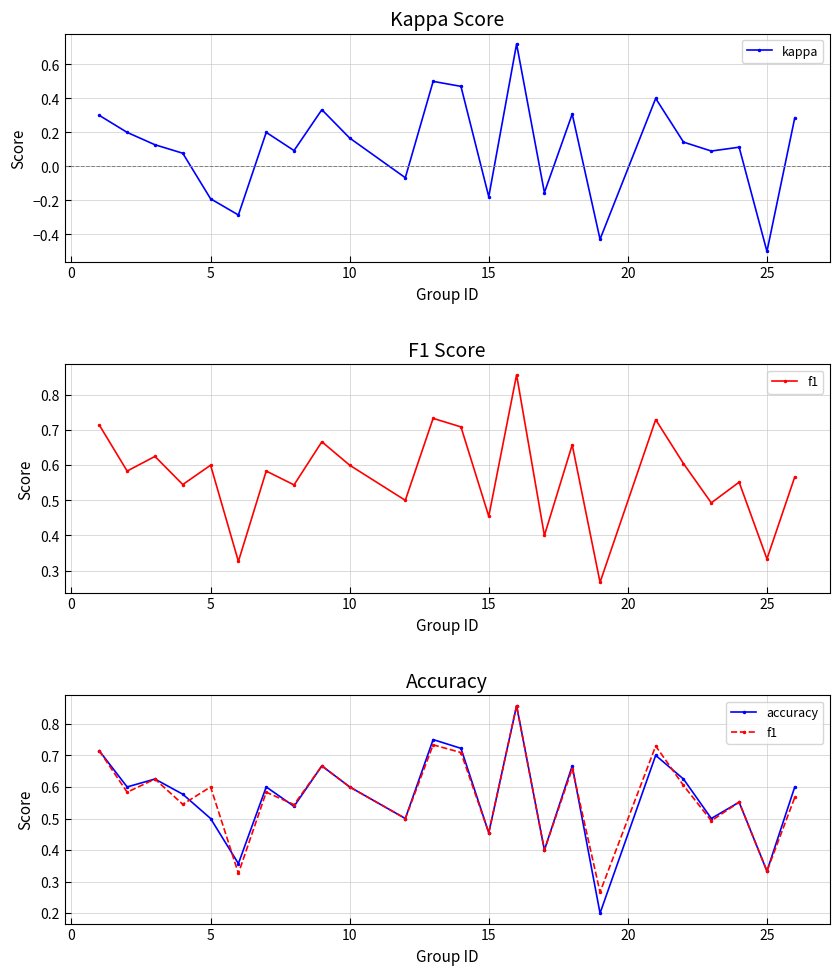

What is the maximum value shown in the chart?

0.9